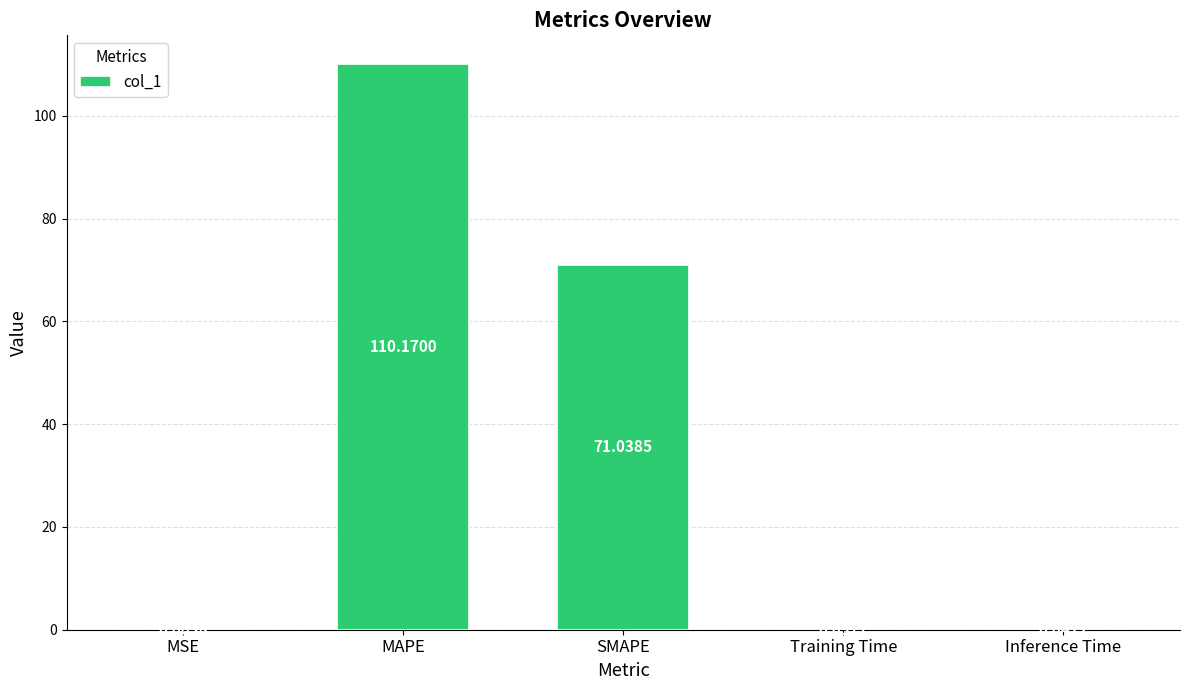

Which category has the highest value across all series?

MAPE